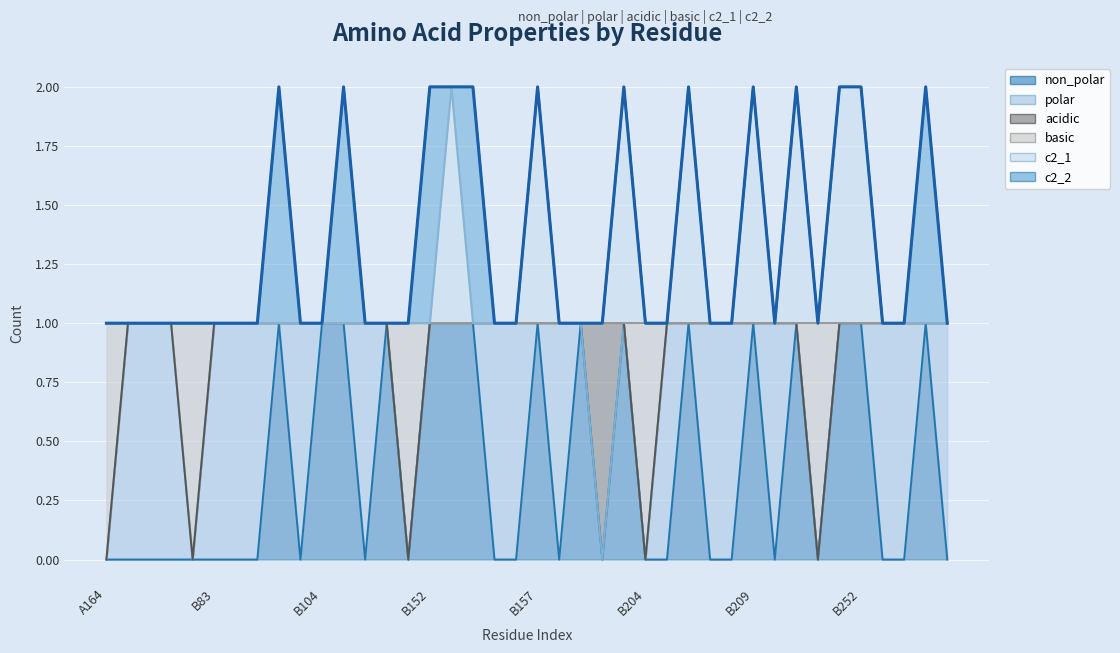

Reading left to right, list all the values displayed in this chart.

1	1	1	1	1	1	1	1	2	1	1	2	1	1	1	2	2	2	1	1	2	1	1	1	2	1	1	2	1	1	2	1	2	1	2	2	1	1	2	1